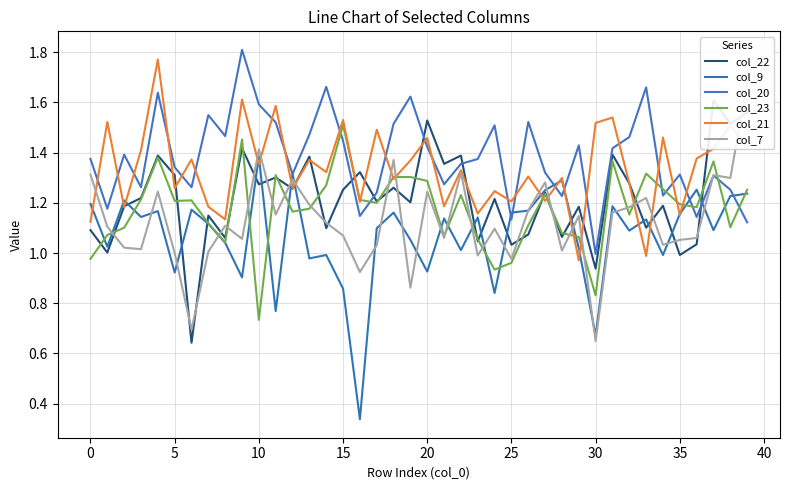

Rank the series by their maximum value, from lowest to highest.

col_9, col_23, col_22, col_7, col_21, col_20